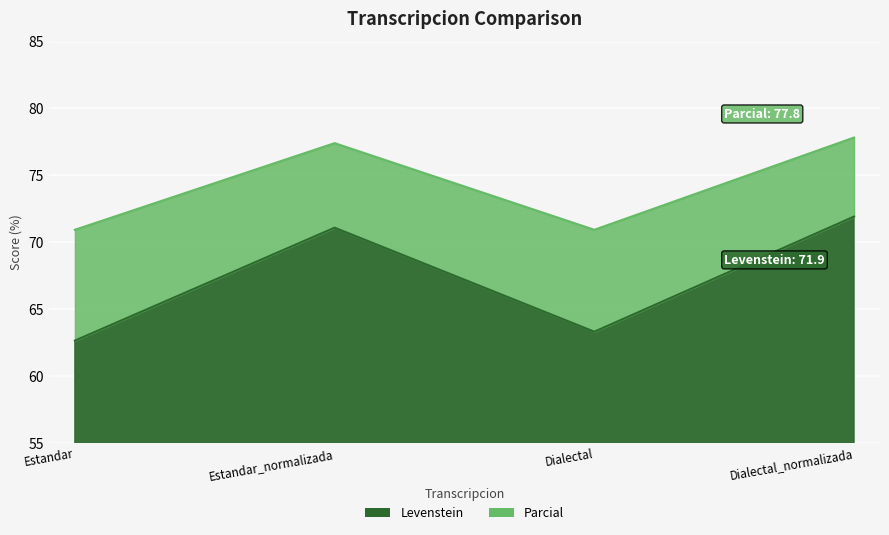

Reading left to right, list all the values displayed in this chart.

Levenstein: 62.6	71.1	63.3	71.9
Parcial: 70.9	77.4	70.9	77.8